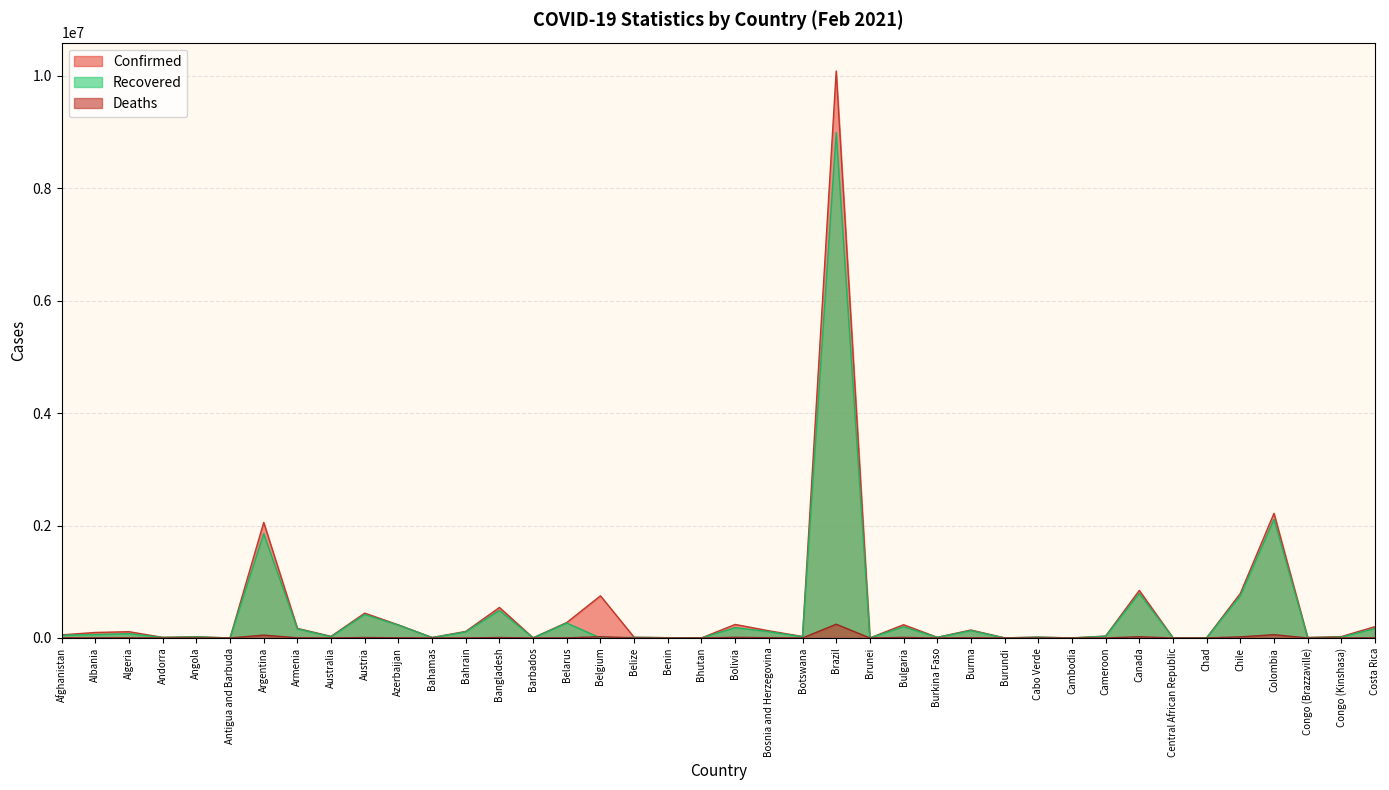

What is the sum of all Deaths values?

486290